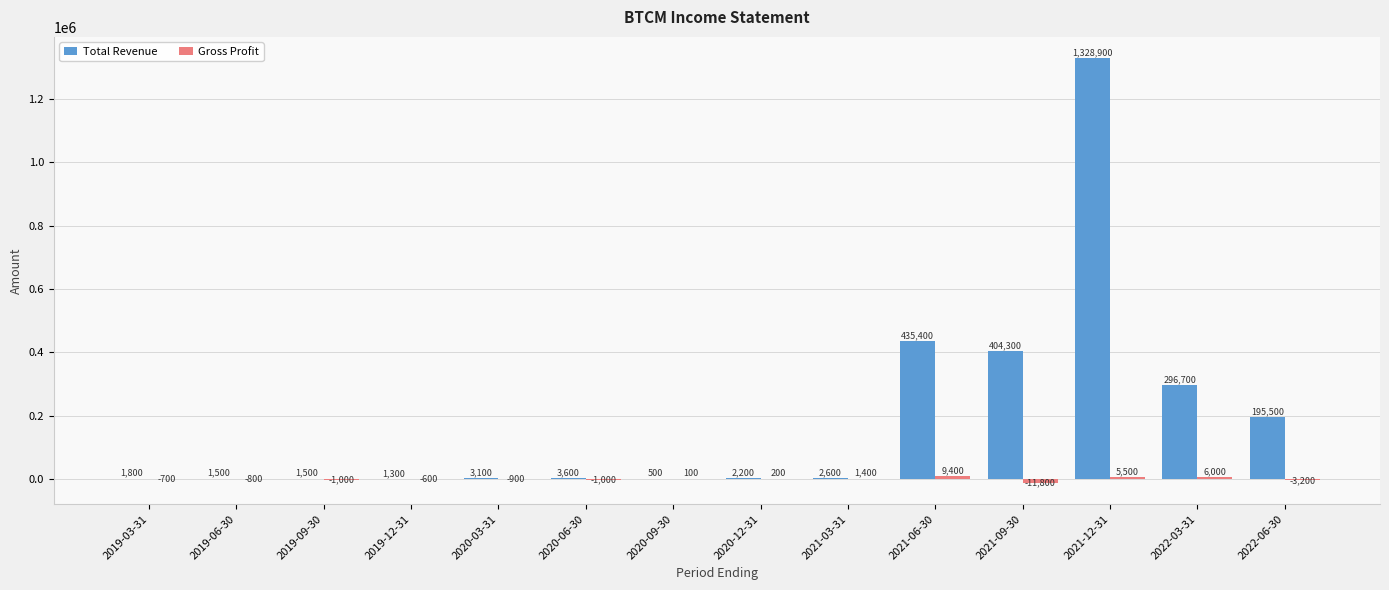

The Total Revenue series shows 435400 at 2021-06-30. True or false?

True